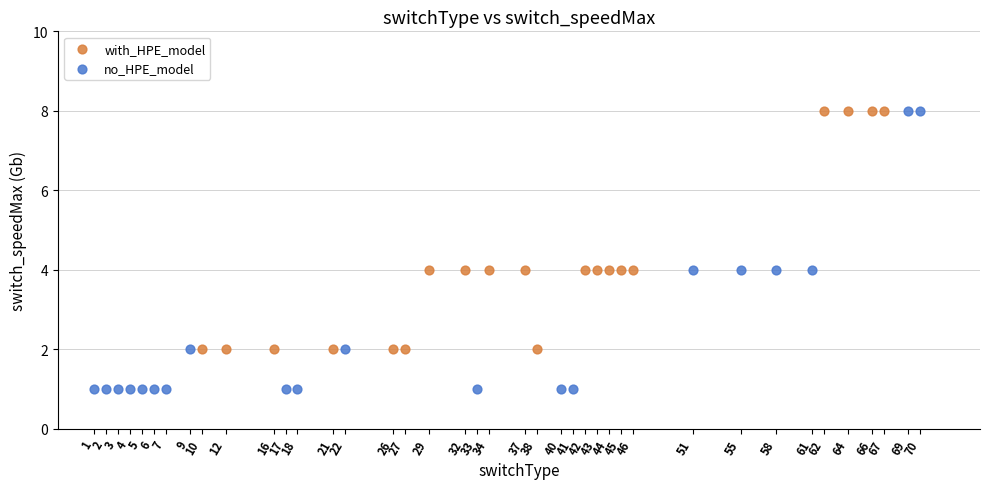

What are all the series names shown in the legend?

with_HPE_model, no_HPE_model